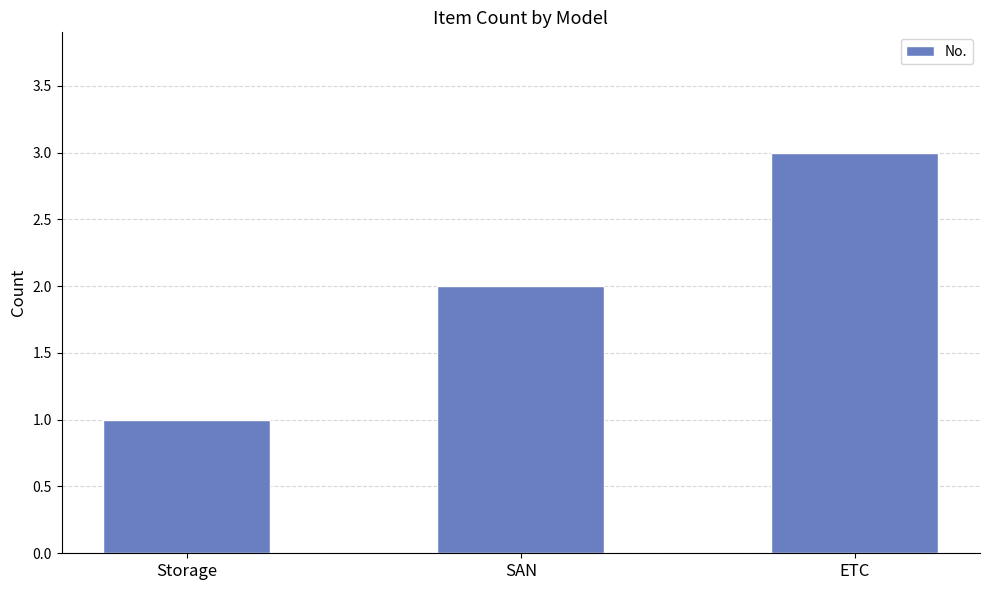

What is the difference between the maximum and minimum values?

2